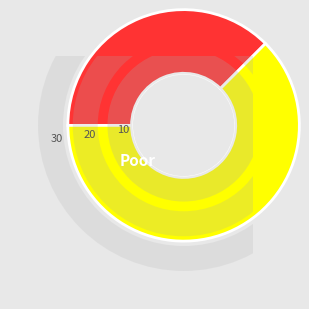

Count the number of slices in the pie.

2